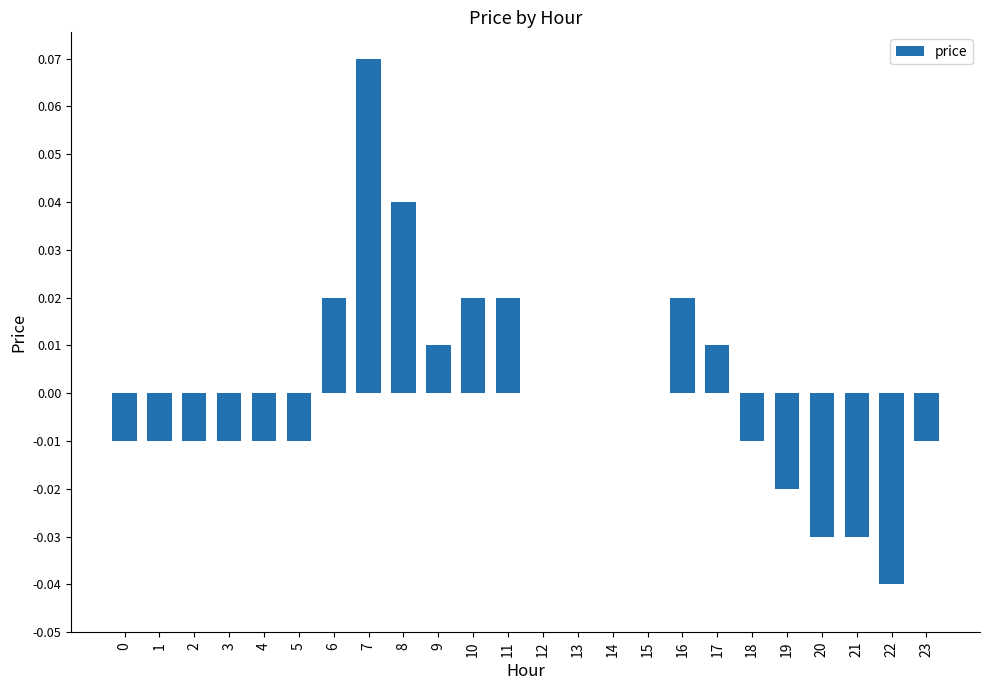

Which has a higher value, 4 or 19?

4